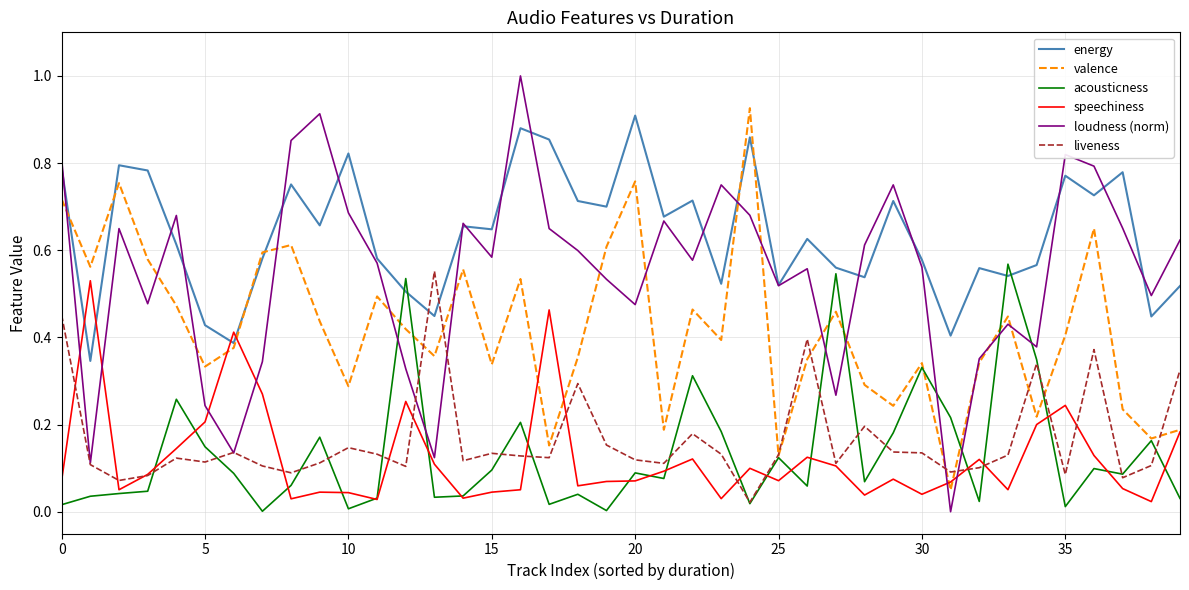

Which series has the largest total across all categories?

energy